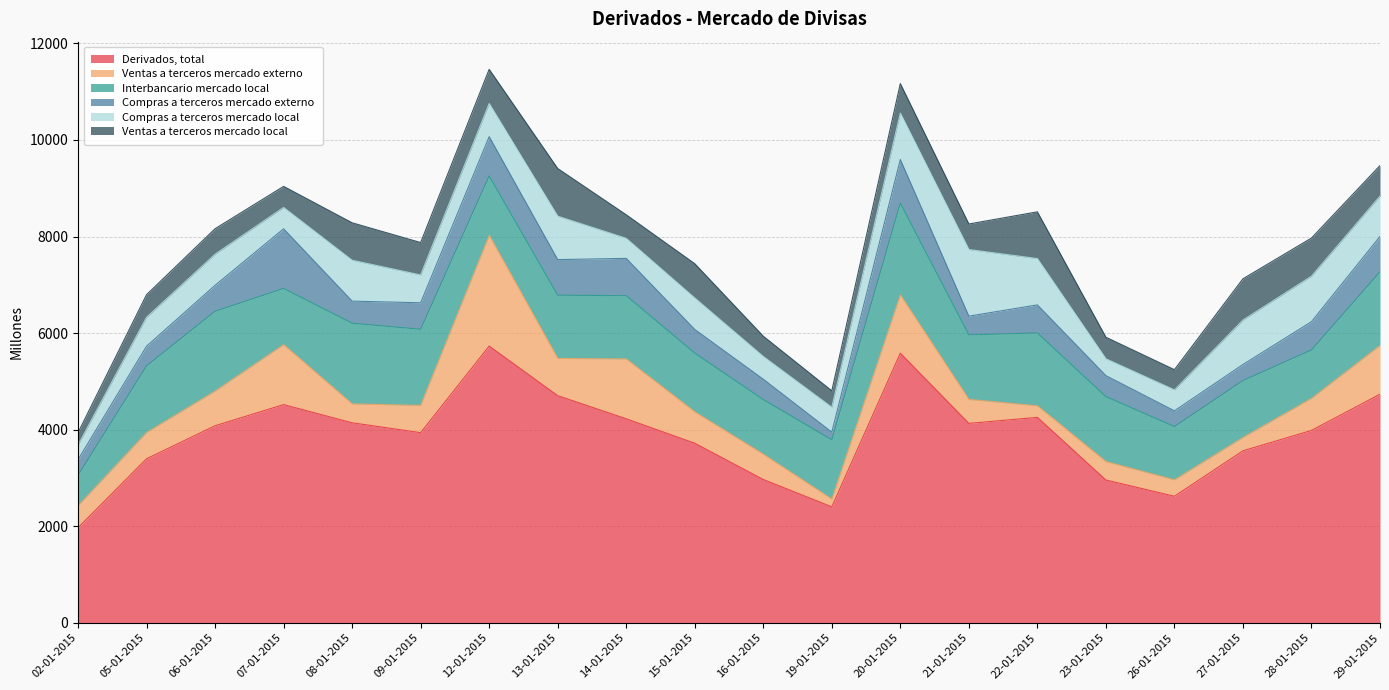

How many values in the Compras a terceros mercado externo series are below 538?

10